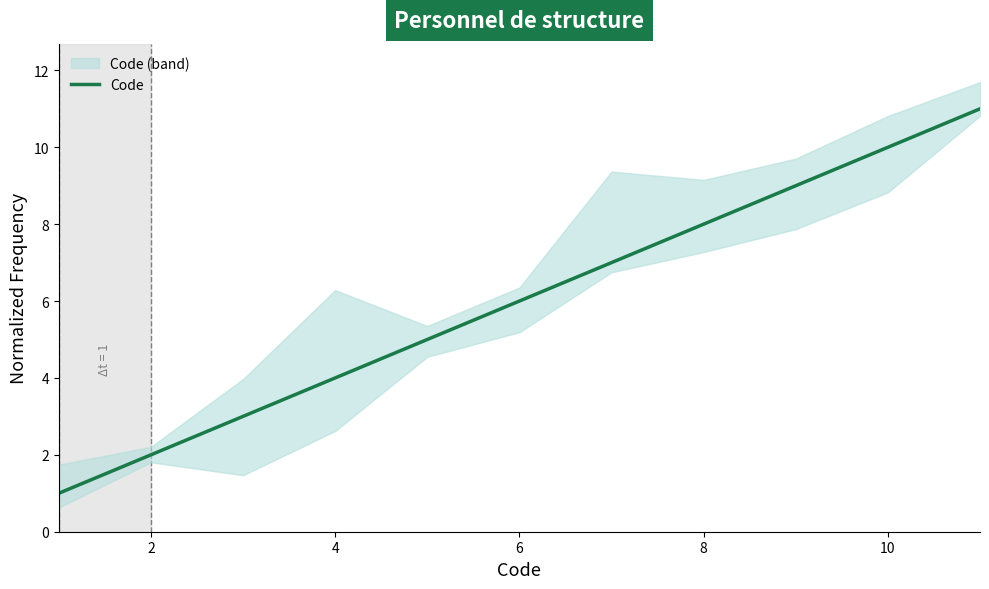

What is the value of the 1st point from the left?

1